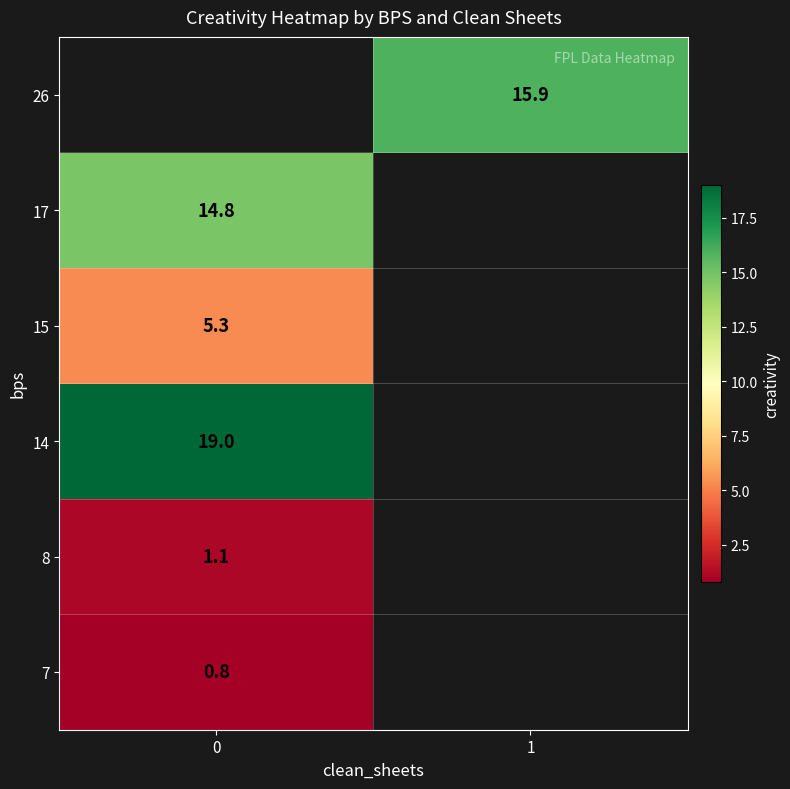

Which has a higher value, 0 or 1?

1